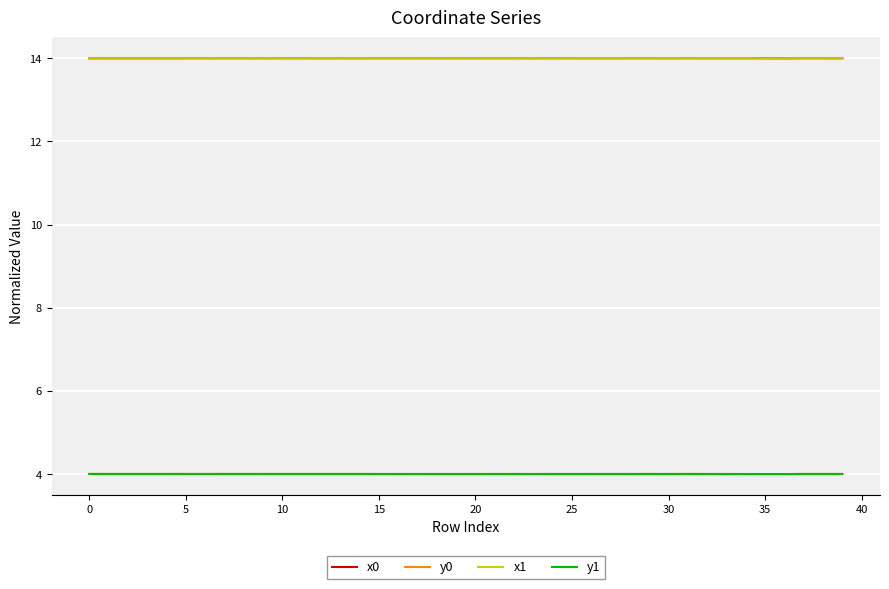

What is the lowest value of the x1 series?

14.0